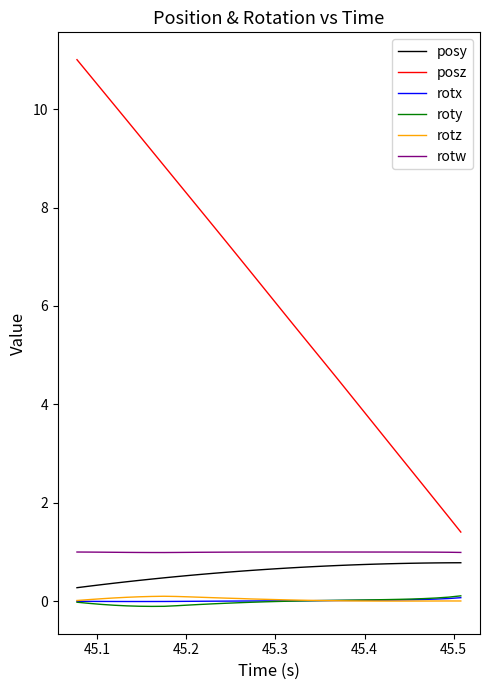

What is the maximum value shown in the chart?

11.0